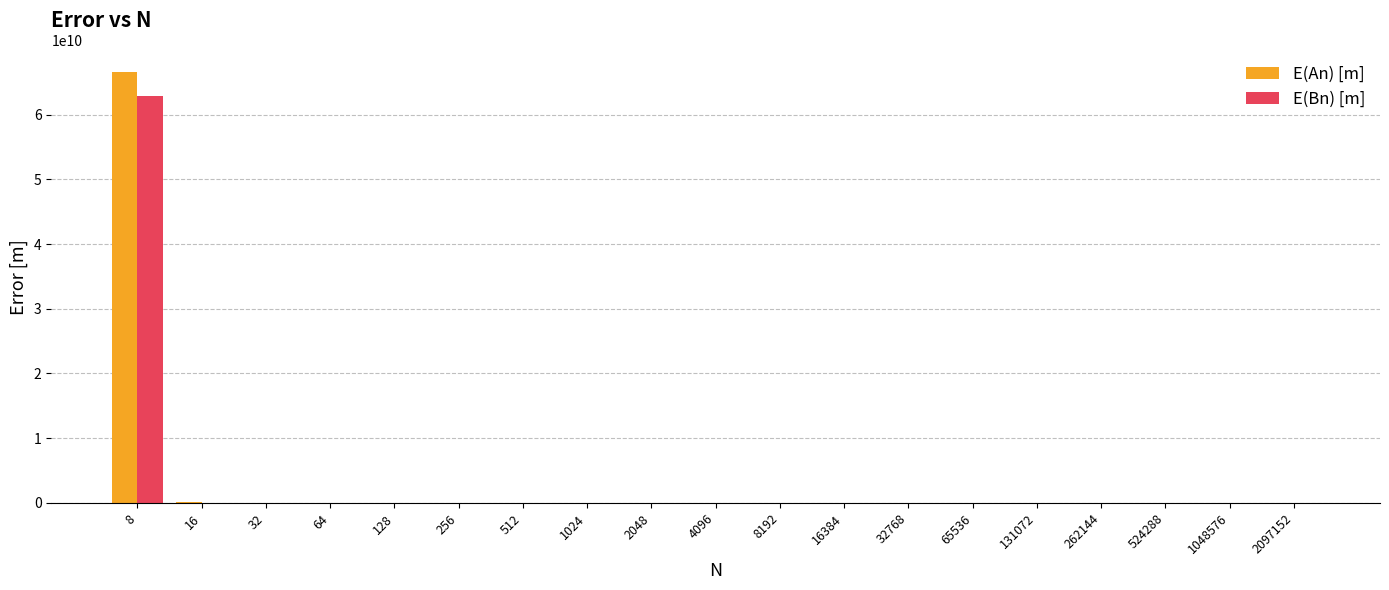

True or false: E(An) [m] has a value of 109781000 at 16.

True